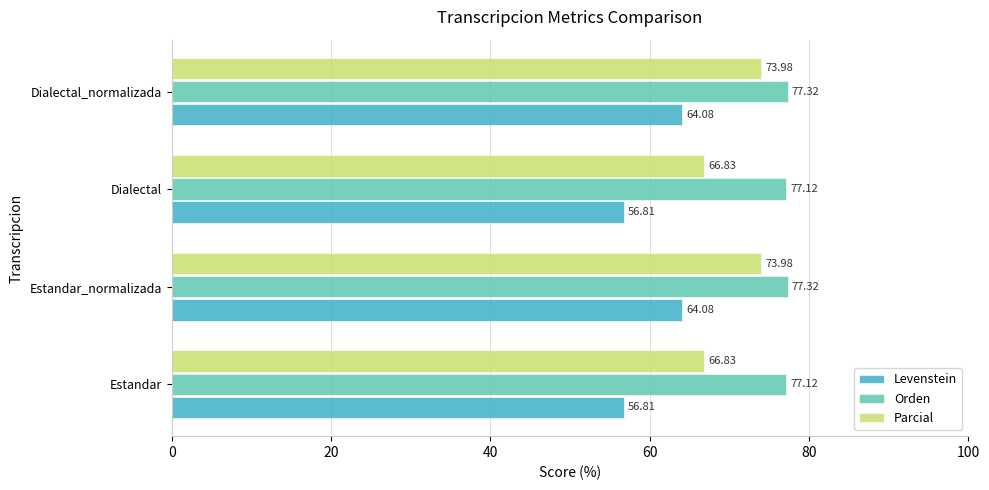

At Estandar, list the series in order from largest to smallest.

Orden, Parcial, Levenstein